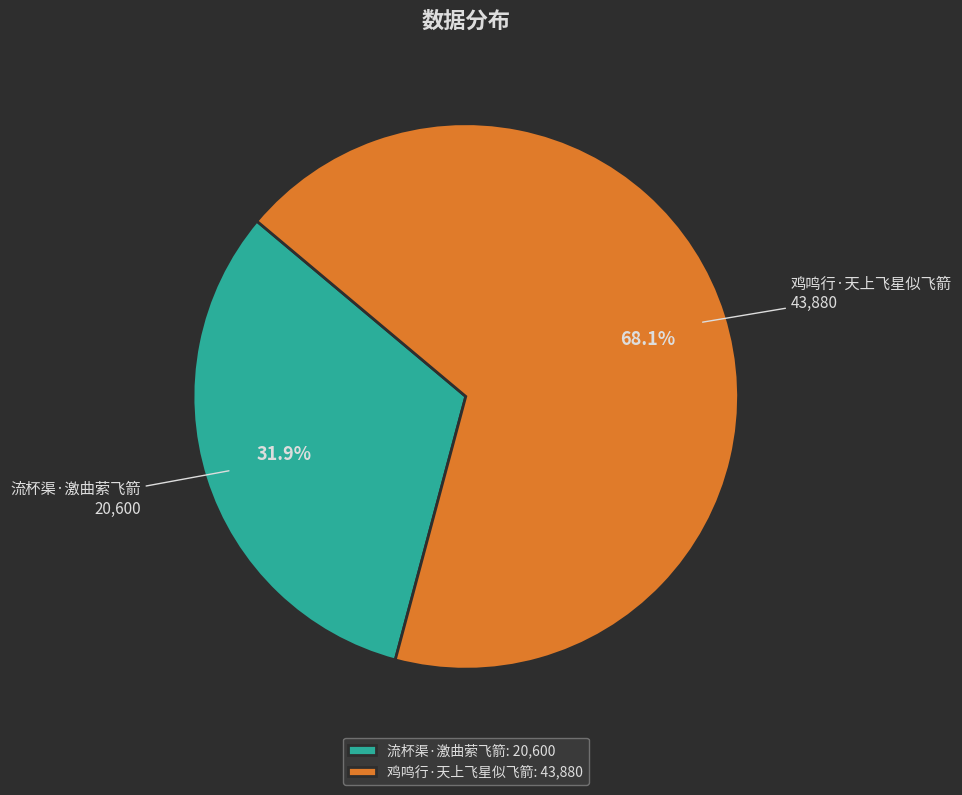

What percentage is the 鸡鸣行·天上飞星似飞箭 slice, to the nearest percent?

68%